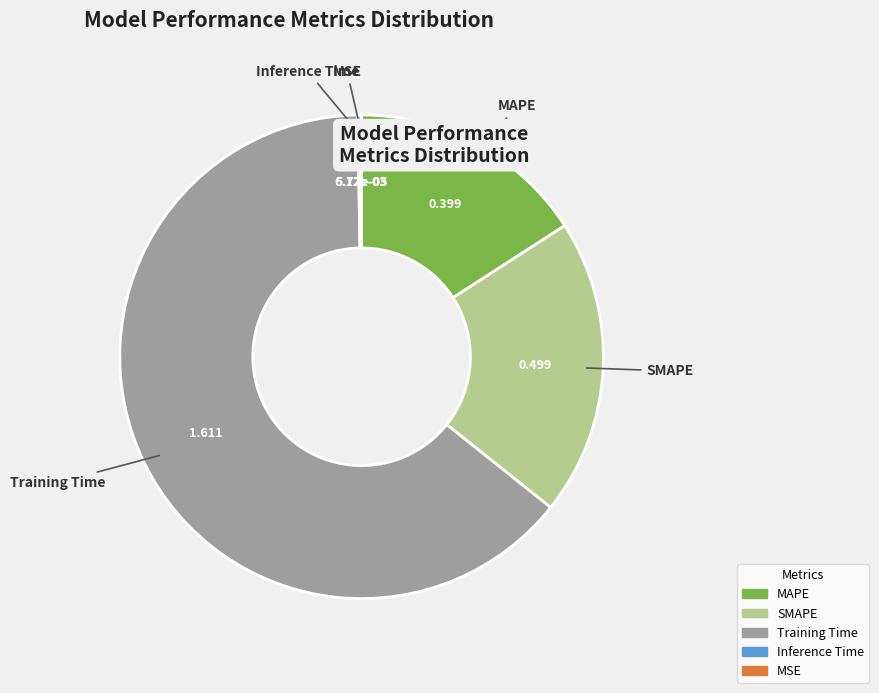

Which category has the biggest portion of the pie?

Training Time